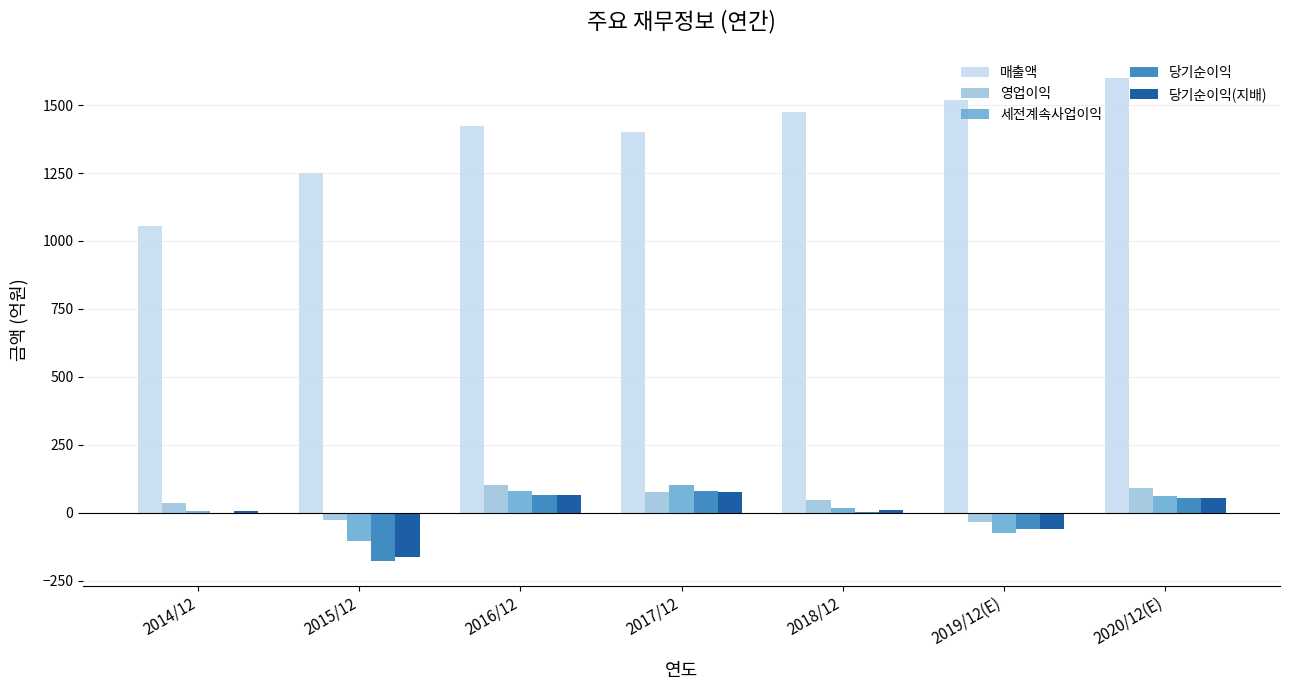

Which series changed the most between 2015/12 and 2020/12(E)?

매출액